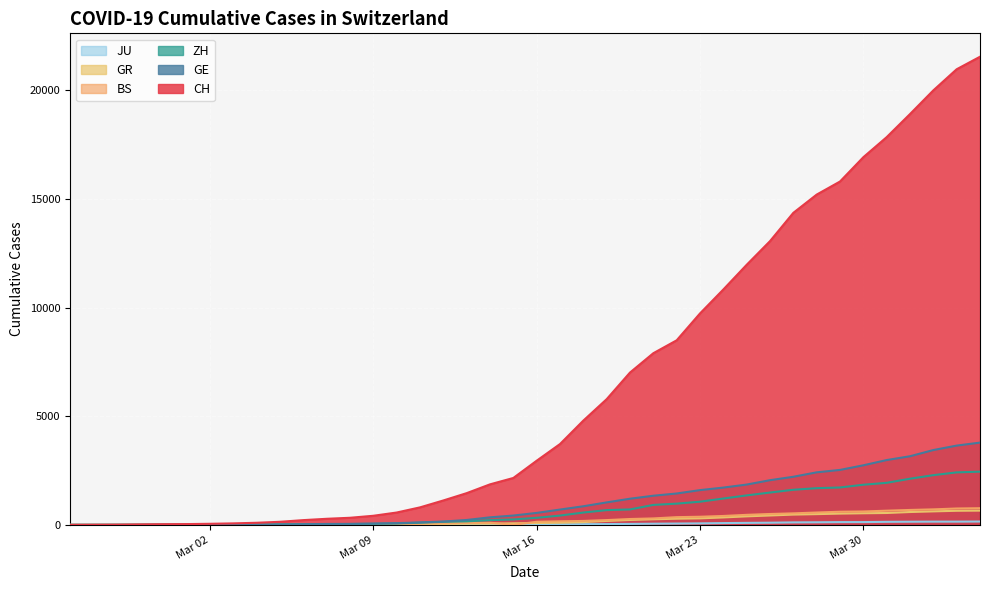

What is the maximum value for BS?

767